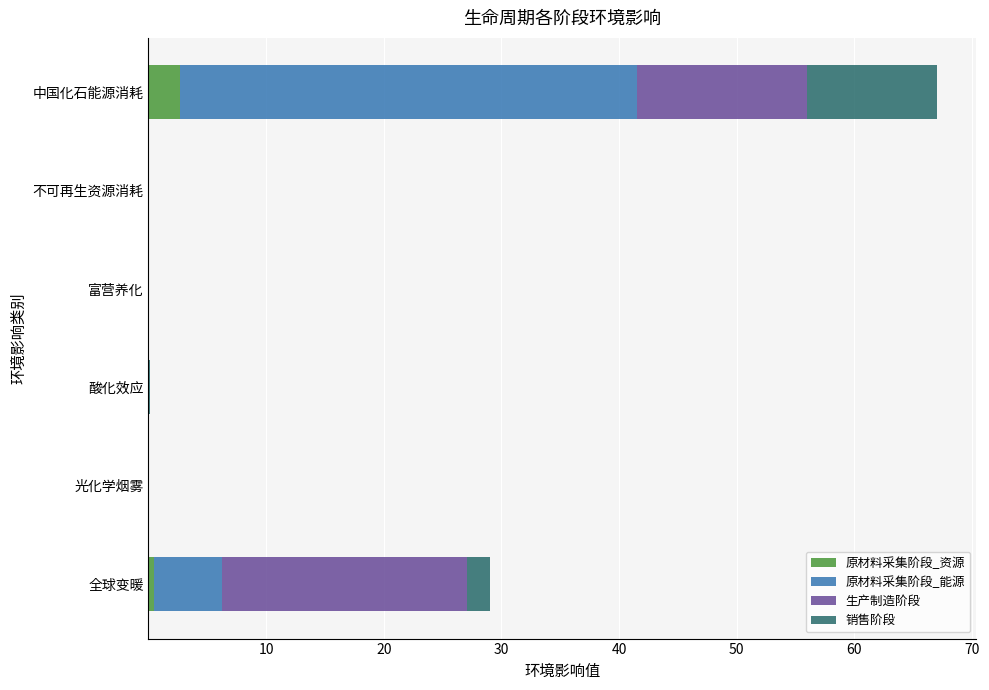

What is the maximum value for 原材料采集阶段_资源?

2.7